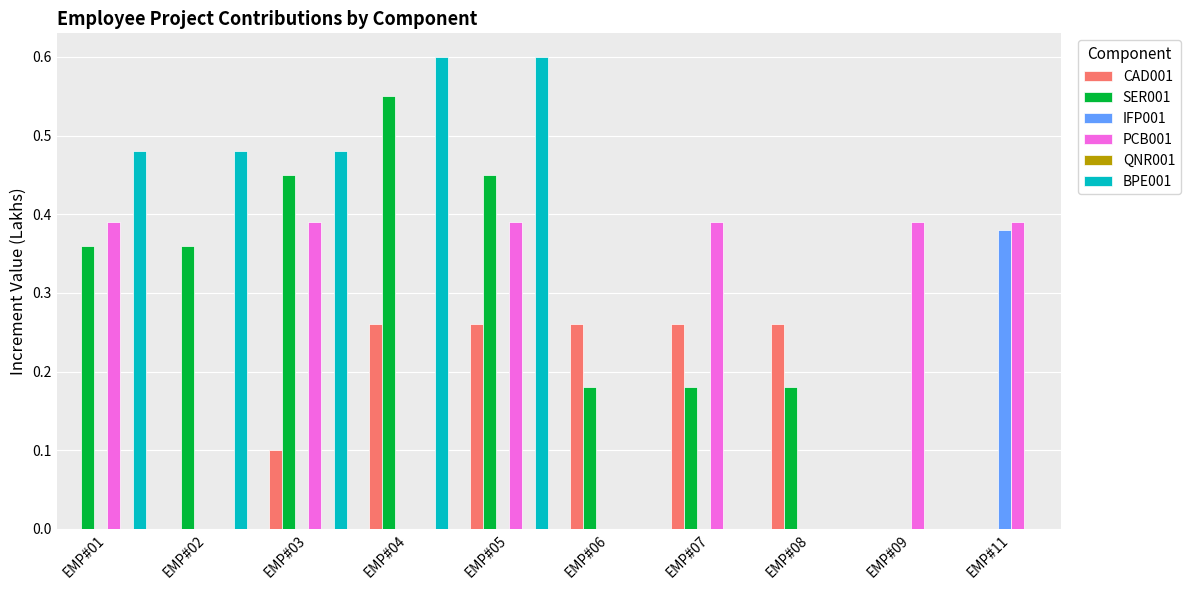

Is it true that IFP001 equals 0.0 at EMP#03?

True